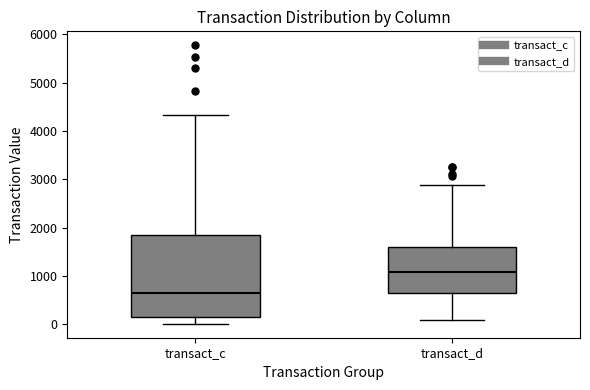

Reading left to right, transcribe this box plot: for each box, give where its median line is, the range the box spans, and where its two whiskers end, as read against the y-axis. The values are not printed on the chart, so give them approximately, as read against the axis.

transact_c: median 600, box 100 to 1900, whiskers 0 to 4300
transact_d: median 1100, box 600 to 1600, whiskers 100 to 2900